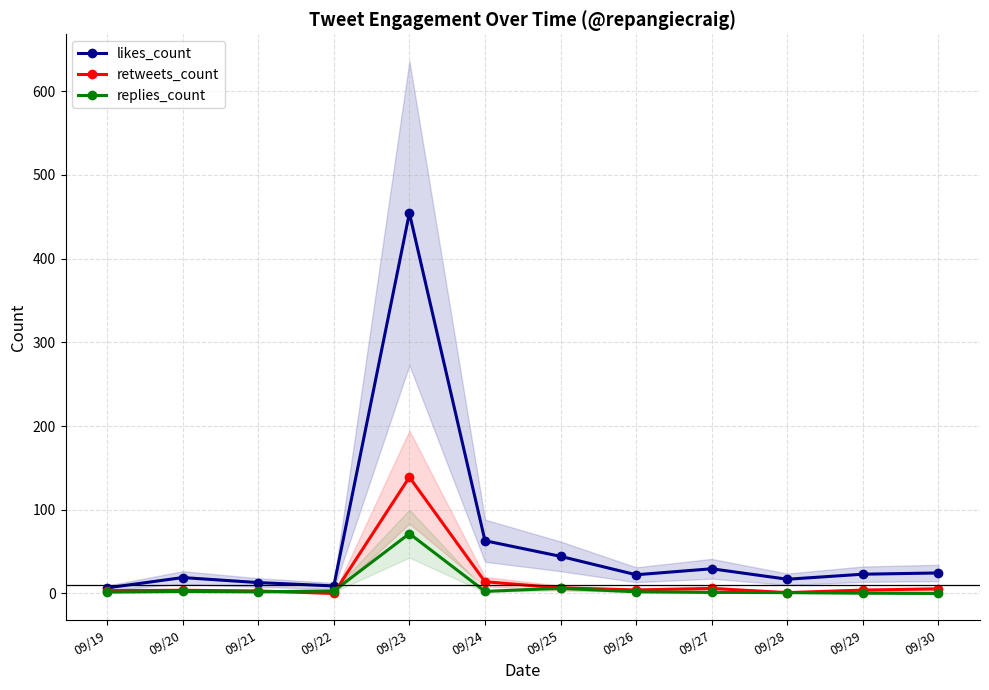

List the series in order of their peak value, highest first.

likes_count, retweets_count, replies_count